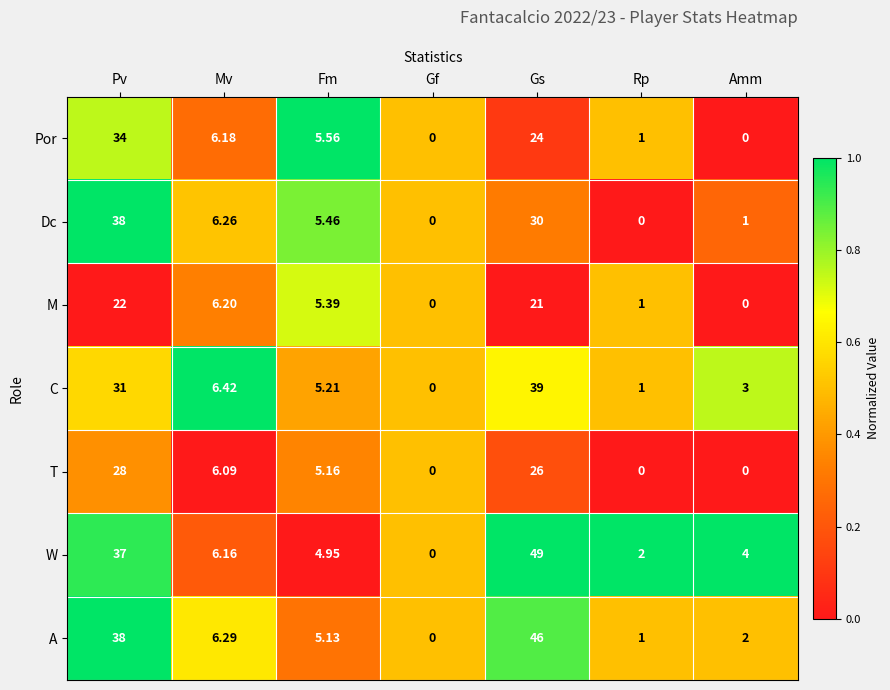

Which series changed the most between Pv and Fm?

A